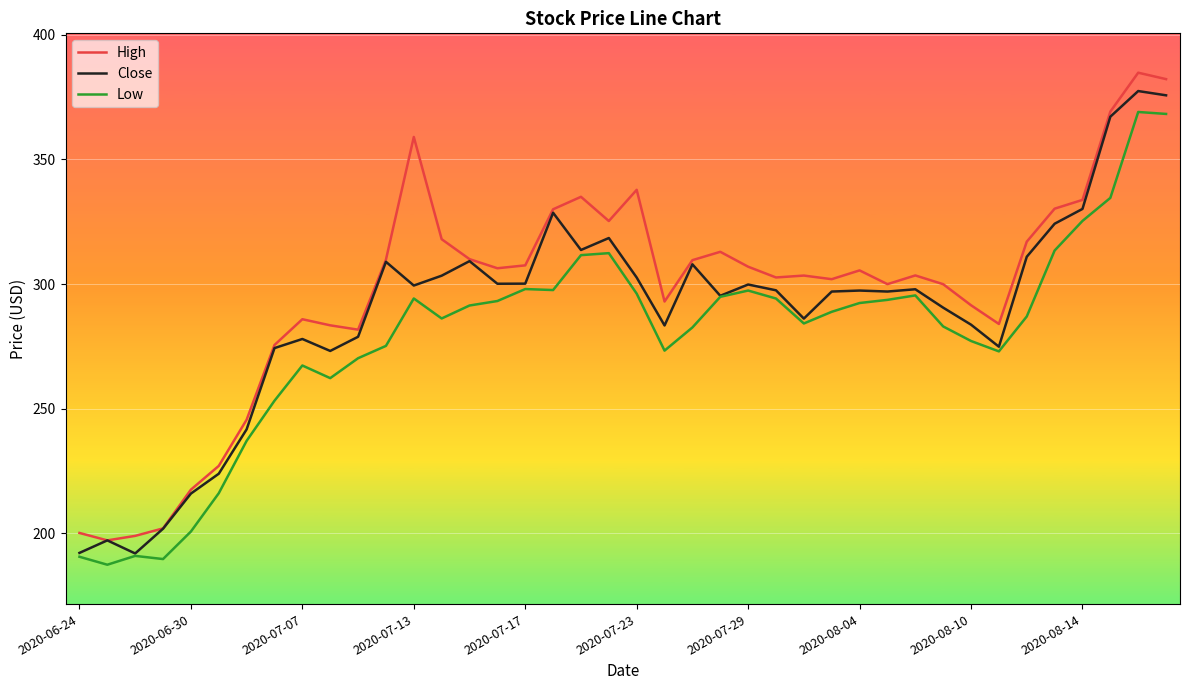

Count the number of categories in the chart.

40